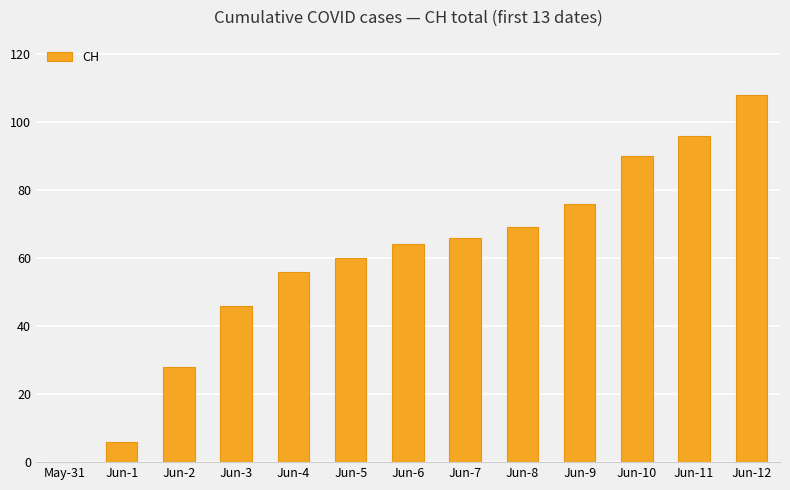

What is the sum of all values?

765